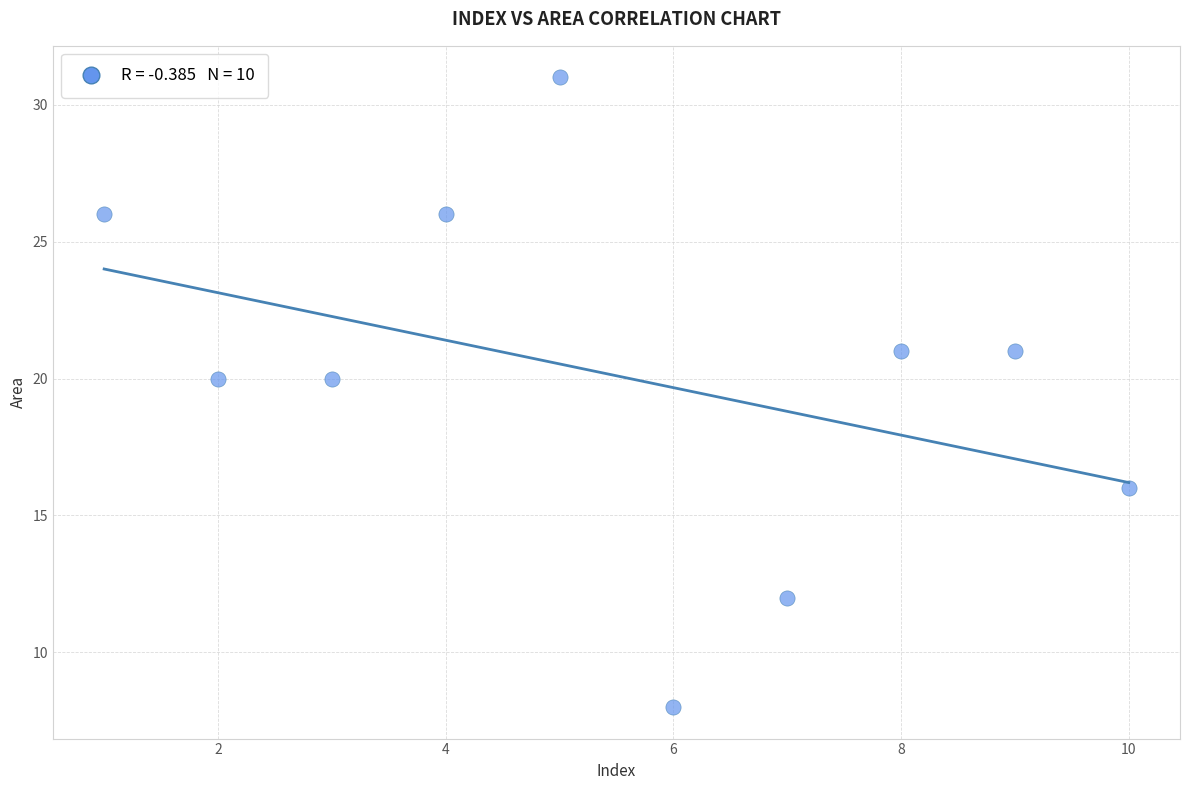

What is the average X value?

6